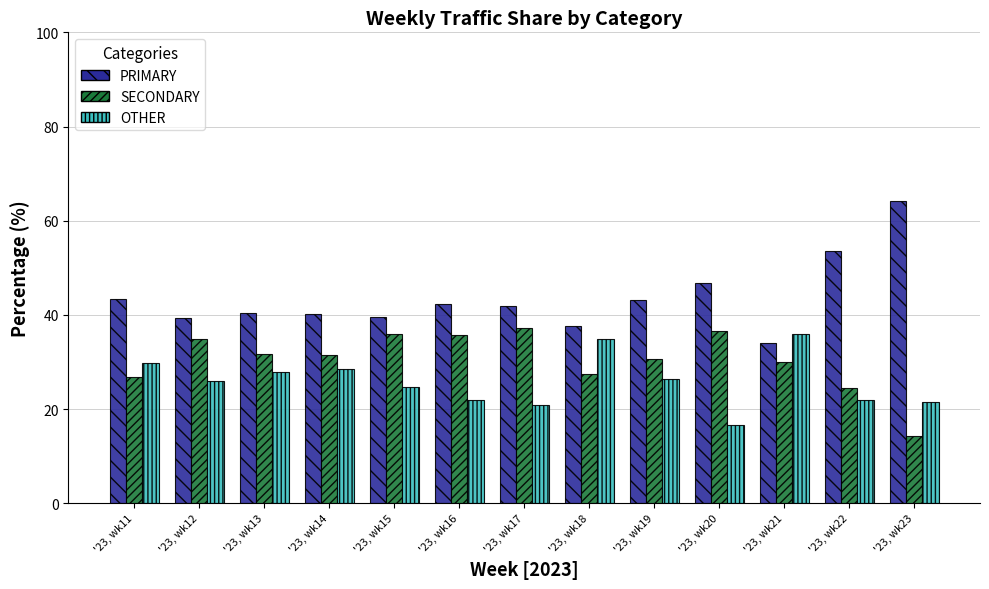

What is the highest value of the PRIMARY series?

64.3